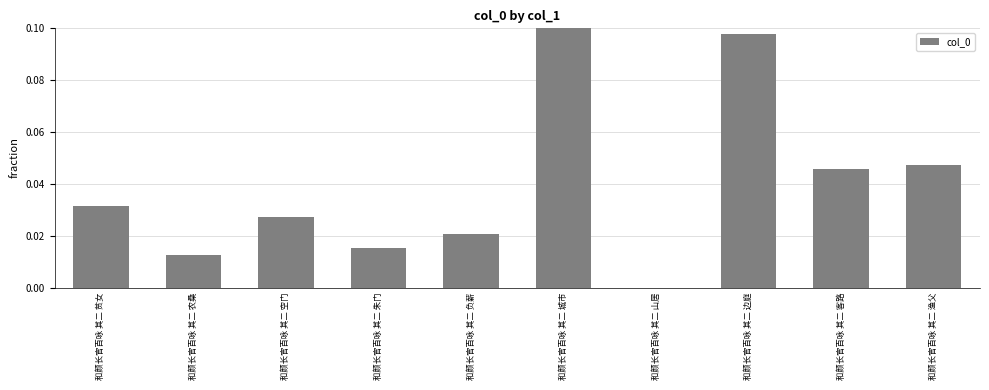

Which category has the highest value across all series?

和颜长官百咏 其二 城市